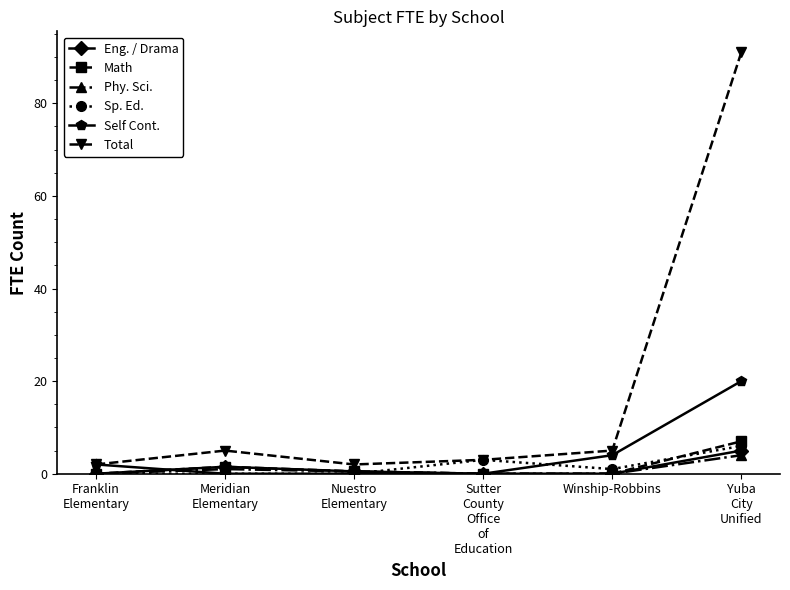

What is the maximum value shown in the chart?

91.0